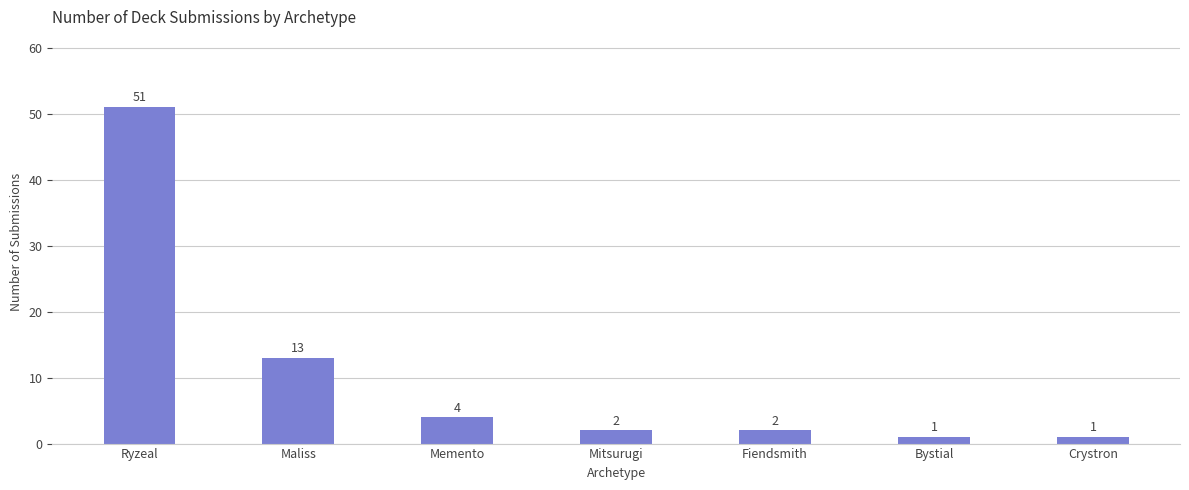

How many categories are shown in the chart?

7